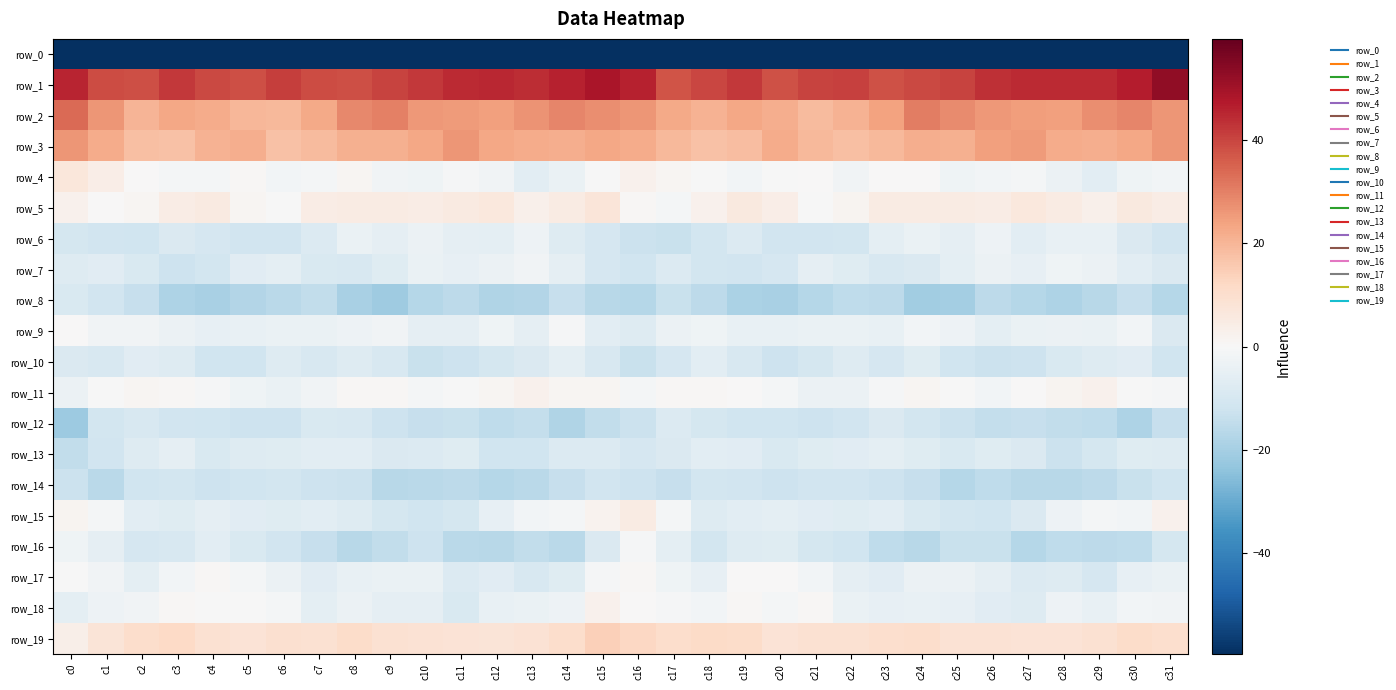

Which series has the widest spread of values?

row_0